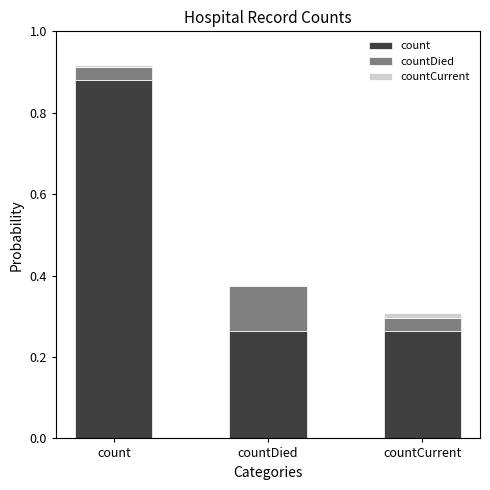

At which label does count reach its peak?

count